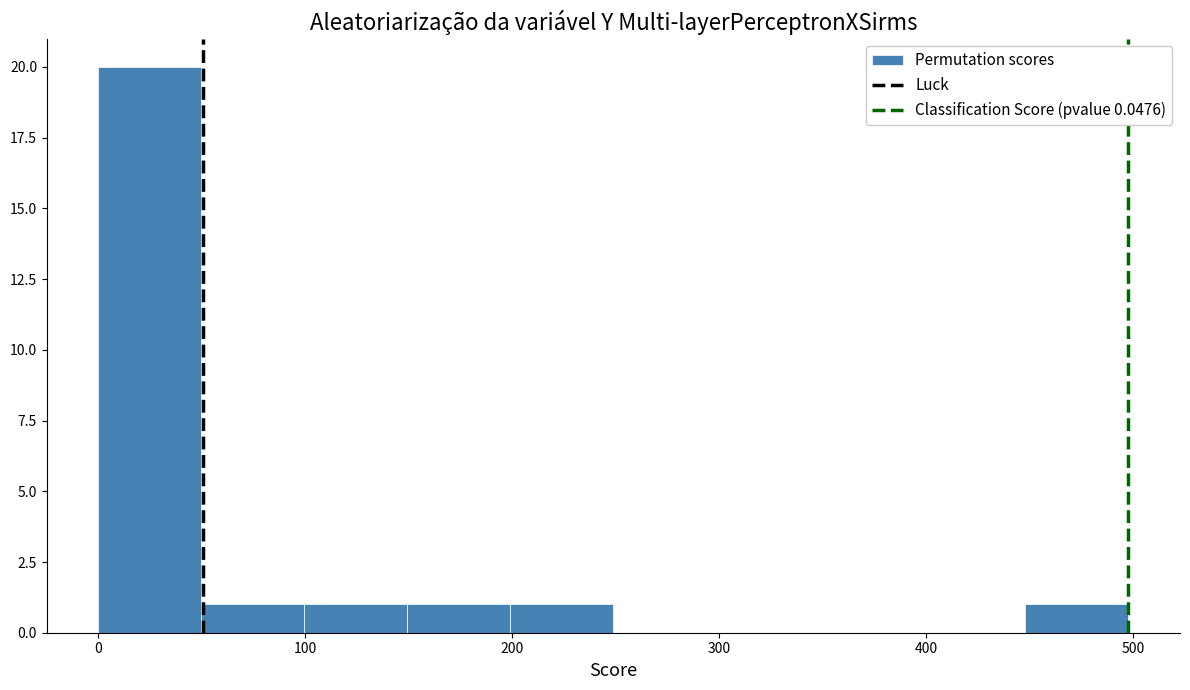

Reading left to right, transcribe this chart: for each bar, give the range it covers on the x-axis and its height. Neither the bar edges nor the heights are printed on the chart, so give them approximately, as read against the axes.

0 to 50: 20
50 to 100: 1
100 to 150: 1
150 to 200: 1
200 to 250: 1
250 to 300: 0
300 to 350: 0
350 to 400: 0
400 to 450: 0
450 to 500: 1